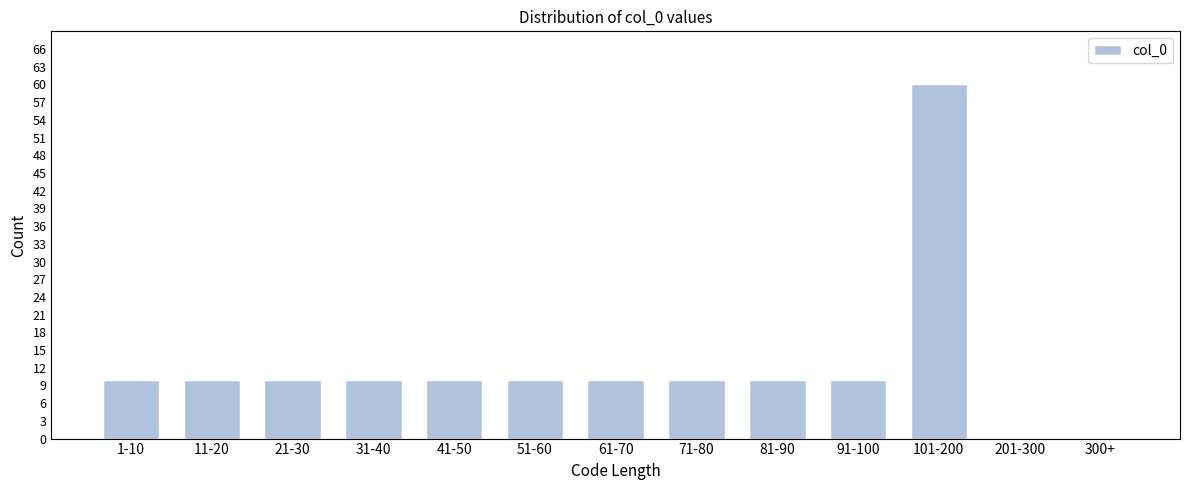

Reading left to right, extract all data points from this chart.

1-10=10	11-20=10	21-30=10	31-40=10	41-50=10	51-60=10	61-70=10	71-80=10	81-90=10	91-100=10	101-200=60	201-300=0	300+=0